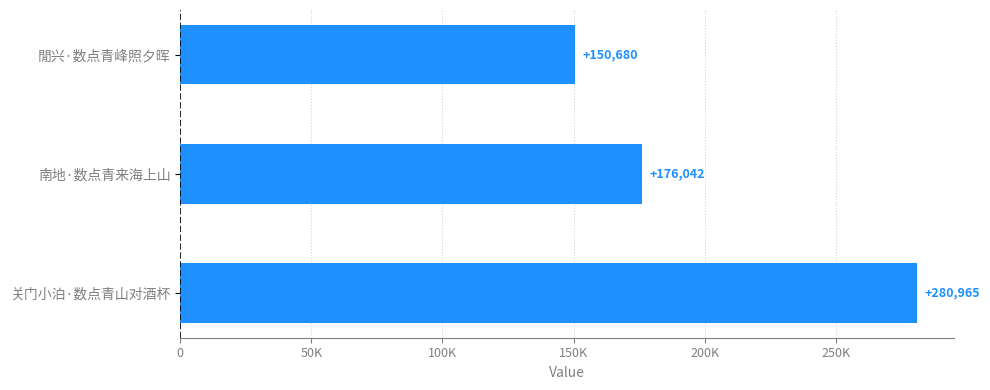

Are the bars horizontal?

Yes